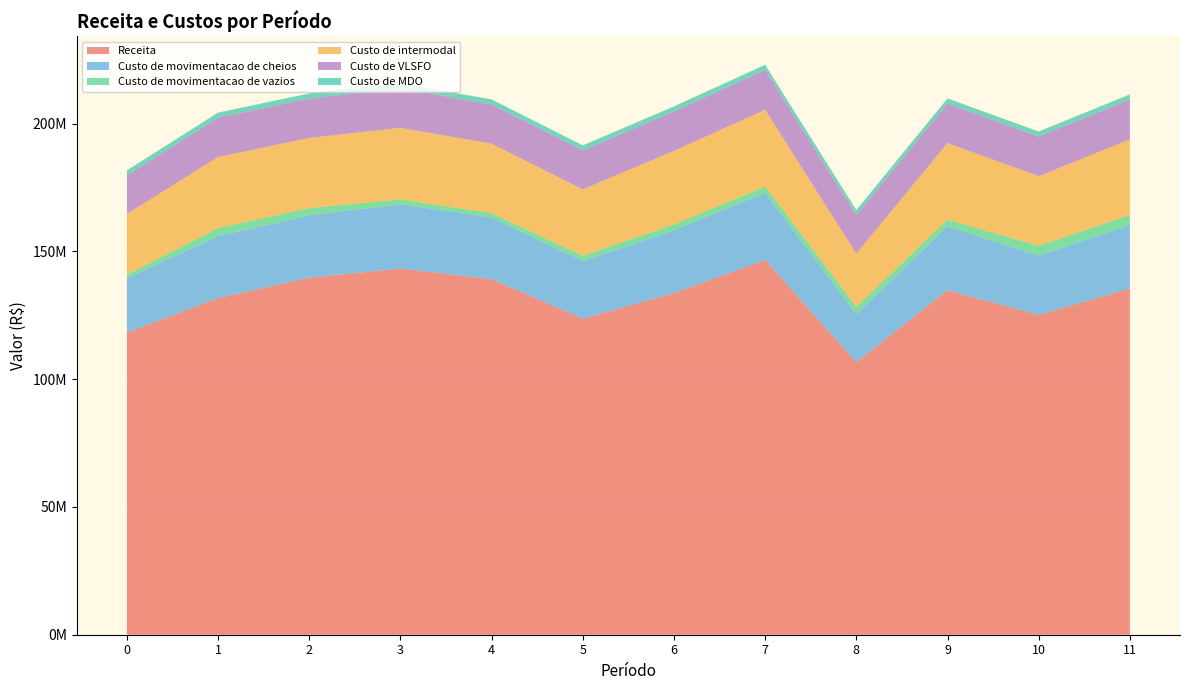

Reading right to left, list all the values displayed in this chart.

Receita: 135506329.9	125102624.6	134851600.4	106608627.8	146644943.0	133697388.7	123675328.4	139144260.5	143299076.5	139748493.1	131735987.4	118260895.8
Custo de movimentacao de cheios: 24885499.8	23297538.0	24967254.9	18855998.0	26297852.0	24549654.0	22563064.0	24119473.6	25120274.4	24426175.2	24234668.0	21304568.0
Custo de movimentacao de vazios: 3882484.1	3751252.6	2677161.2	2864289.5	2488230.0	2331381.2	2067625.2	1699896.6	1973192.7	2796078.2	3206466.8	1389992.1
Custo de intermodal: 29572999.3	27264110.2	29938771.3	20791489.4	29991891.9	28778020.9	25989489.1	27227664.3	27976945.7	27442353.9	27779982.5	23698838.2
Custo de VLSFO: 15607024.4	15492098.7	15447009.2	15098581.6	15598330.1	15402889.9	15228397.5	15307773.5	15408826.3	15427127.7	15372194.1	15120839.3
Custo de MDO: 2018457.6	2009641.1	2005808.4	1958981.0	2017831.5	2001802.4	1982248.0	1992057.2	2002357.7	2004037.0	1998841.3	1964151.3